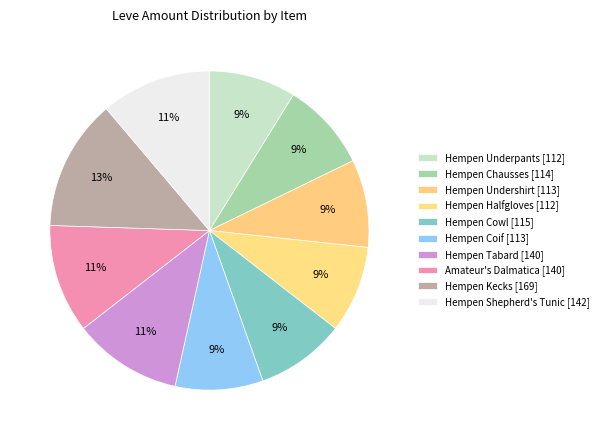

What percentage is the Hempen Undershirt slice, to the nearest percent?

9%